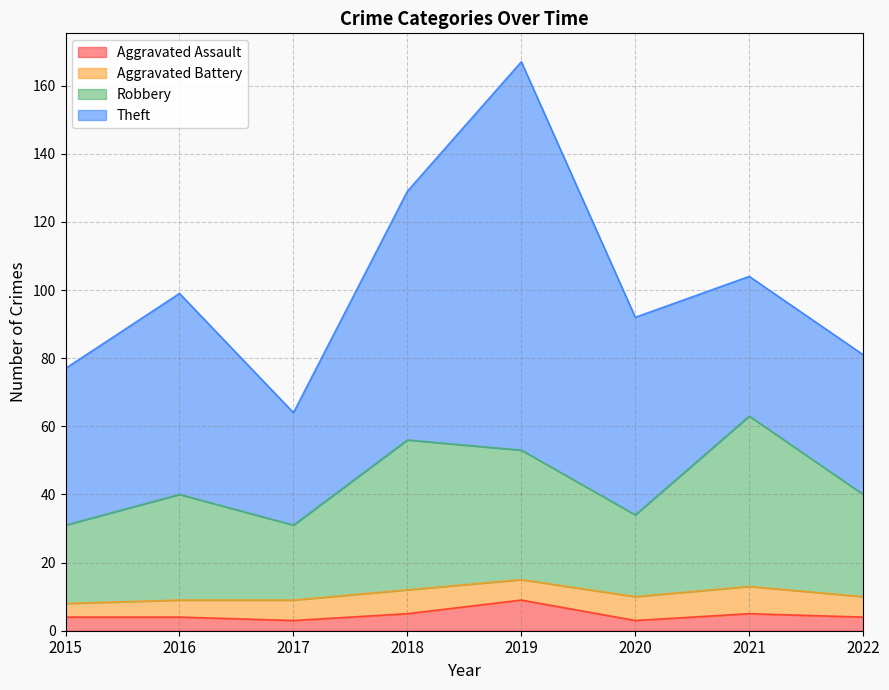

What is the value of the Robbery point at the 4th from the left?

56